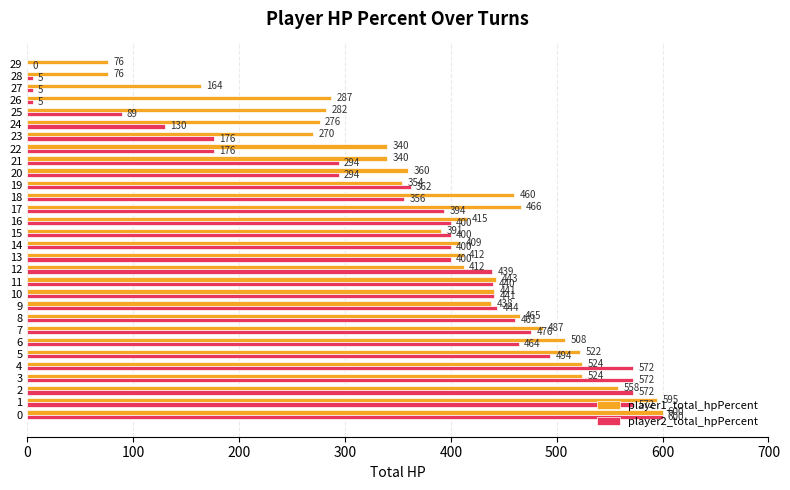

What are all the series names shown in the legend?

player1_total_hpPercent, player2_total_hpPercent